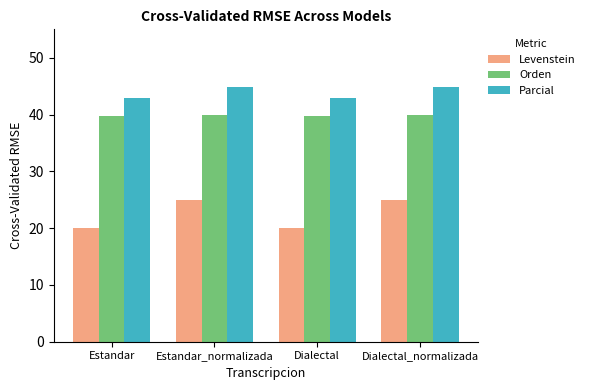

Count the Parcial values in the range 42 to 44.

2